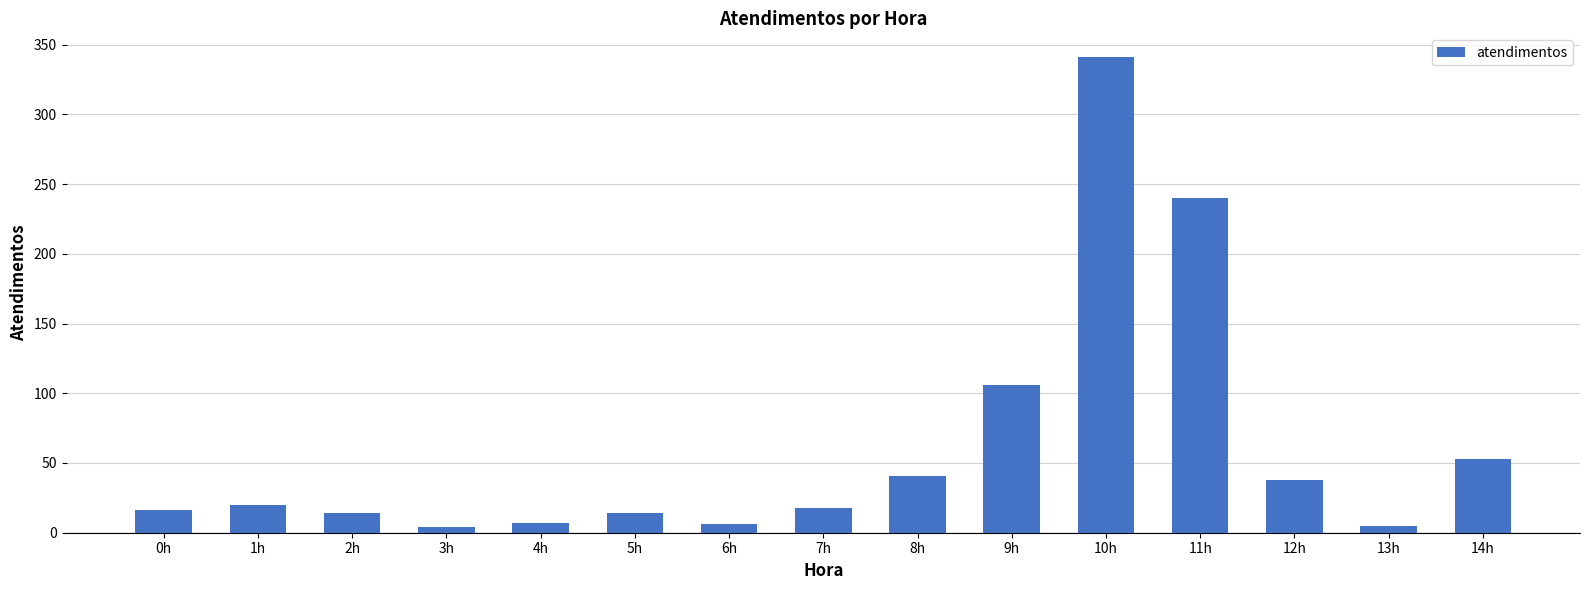

How many data points does each series have?

15